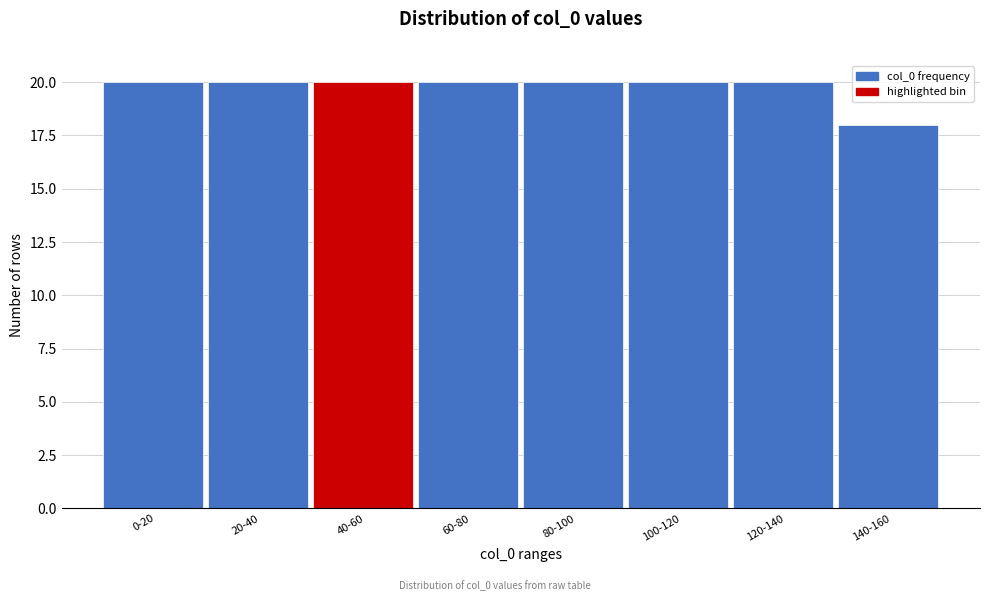

Reading left to right, list all the values displayed in this chart.

0-20=20	20-40=20	40-60=20	60-80=20	80-100=20	100-120=20	120-140=20	140-160=18